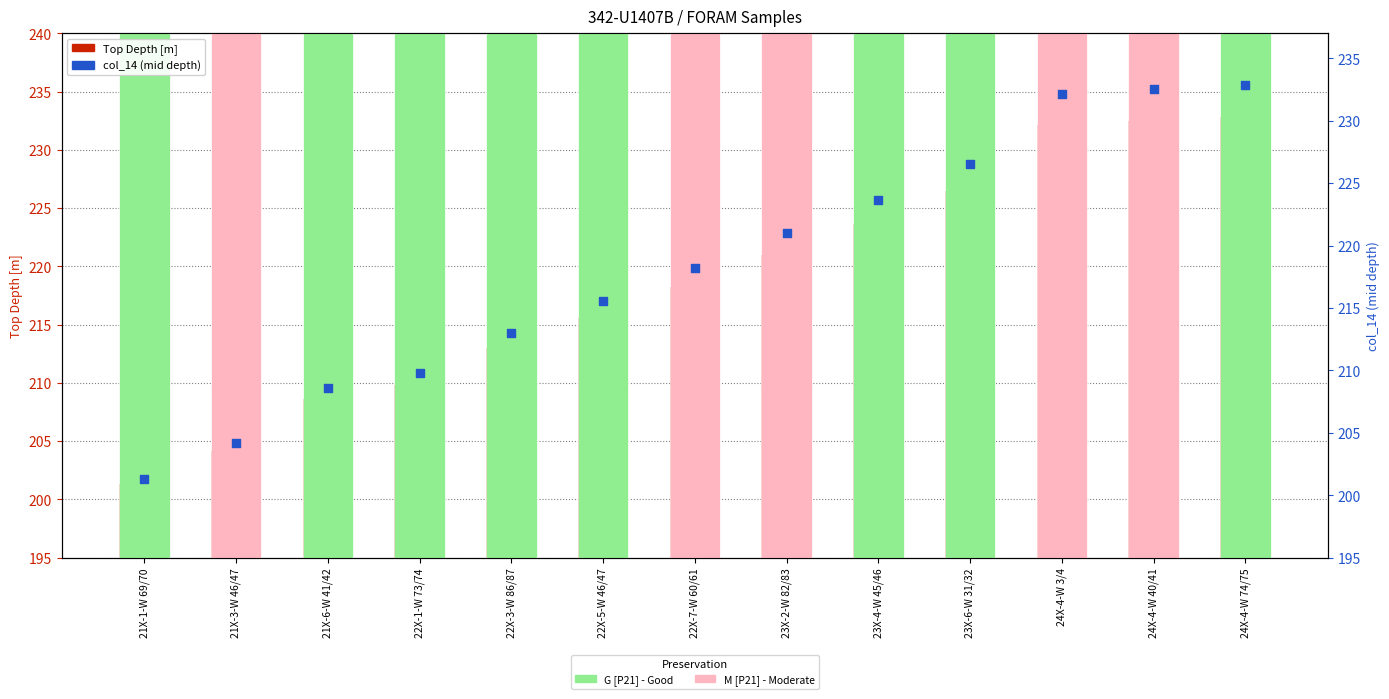

What is the total value across all series at 21X-6-W 41/42?

417.2